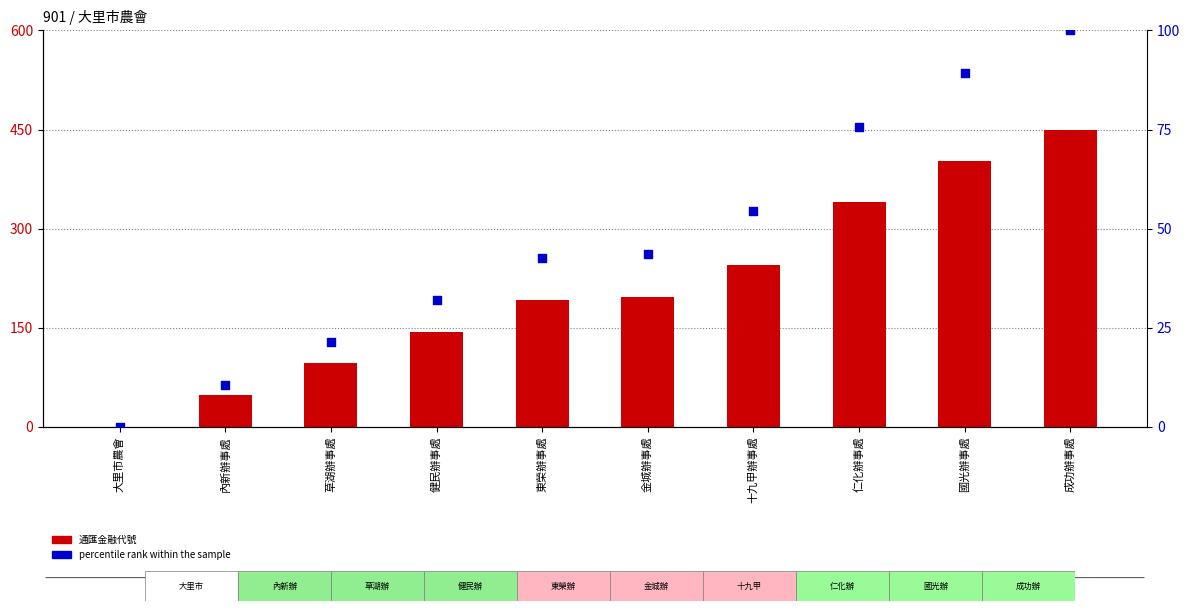

At which category is the sum across all series the highest?

成功辦事處